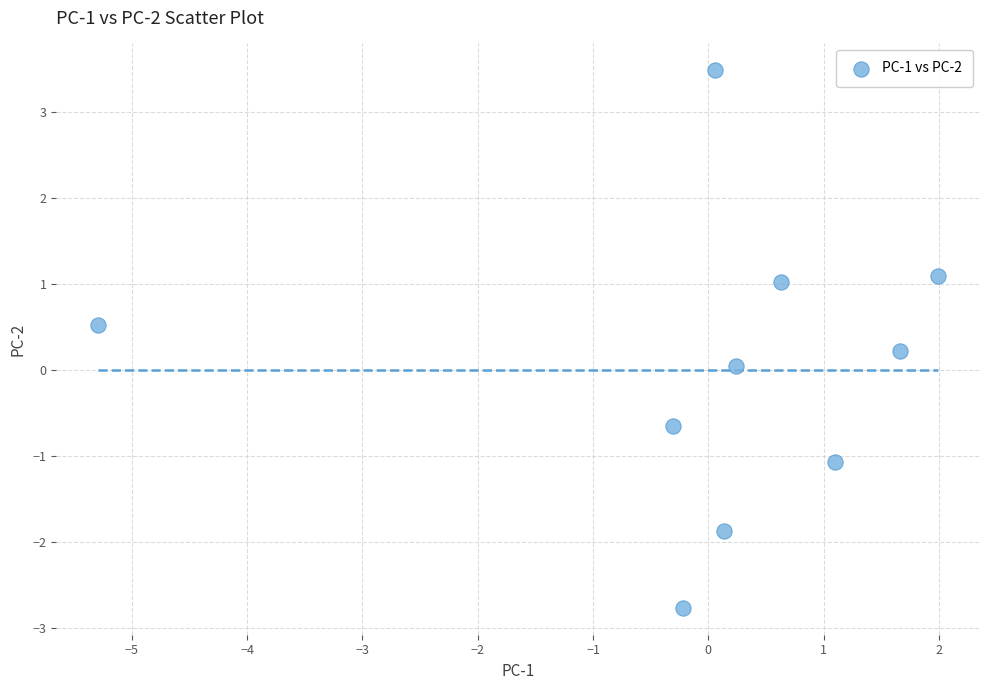

What is the range of Y values (max minus min)?

6.3